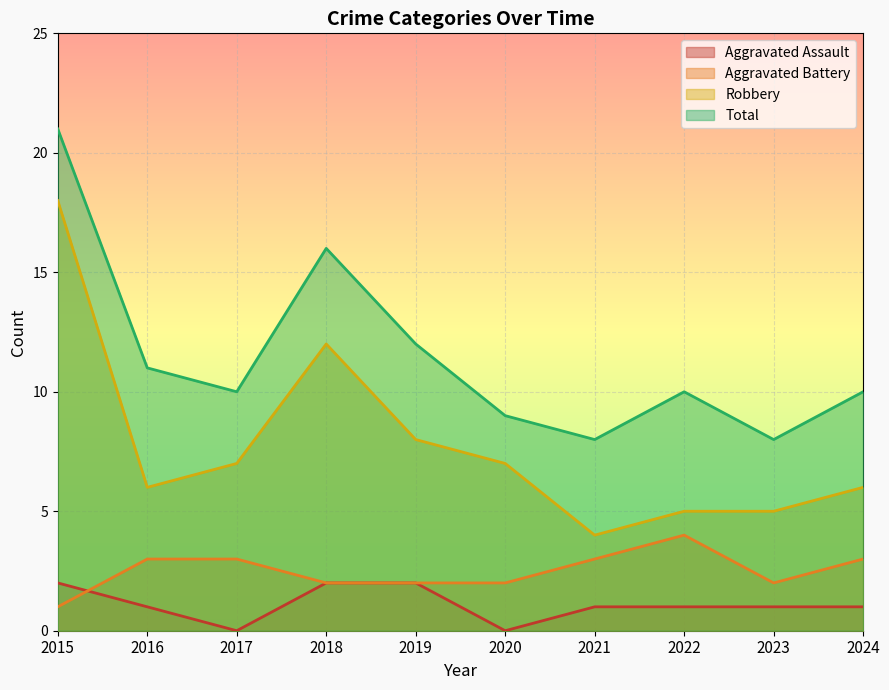

What is the value of the Robbery point at the 10th from the left?

6